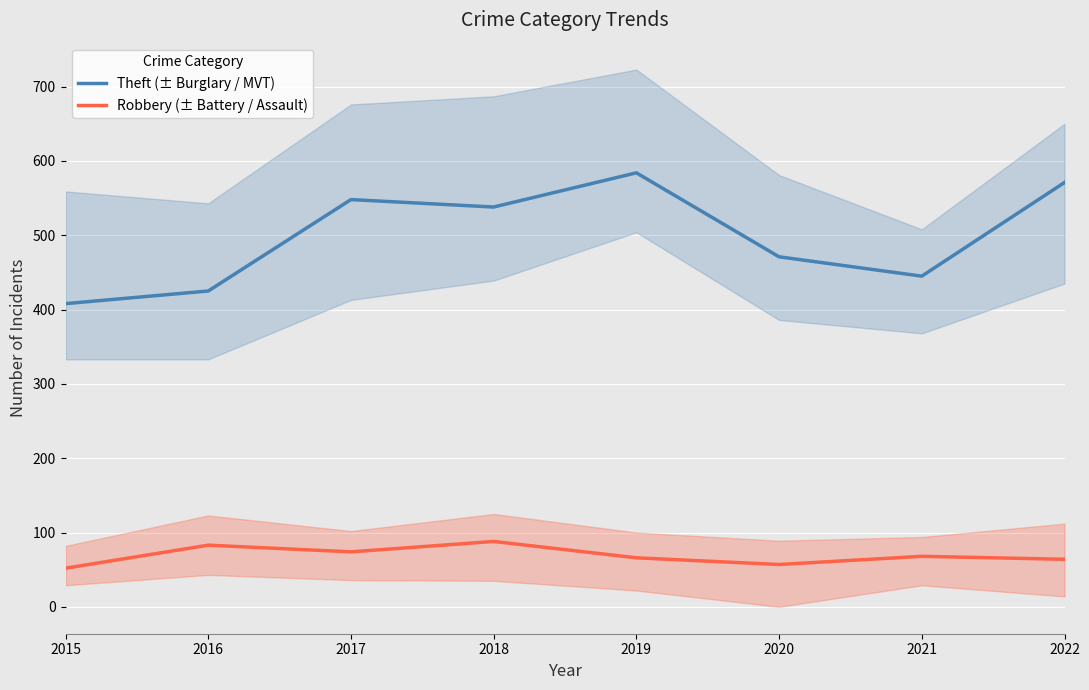

True or false: Theft (± Burglary / MVT) and Robbery (± Battery / Assault) intersect in this chart.

False